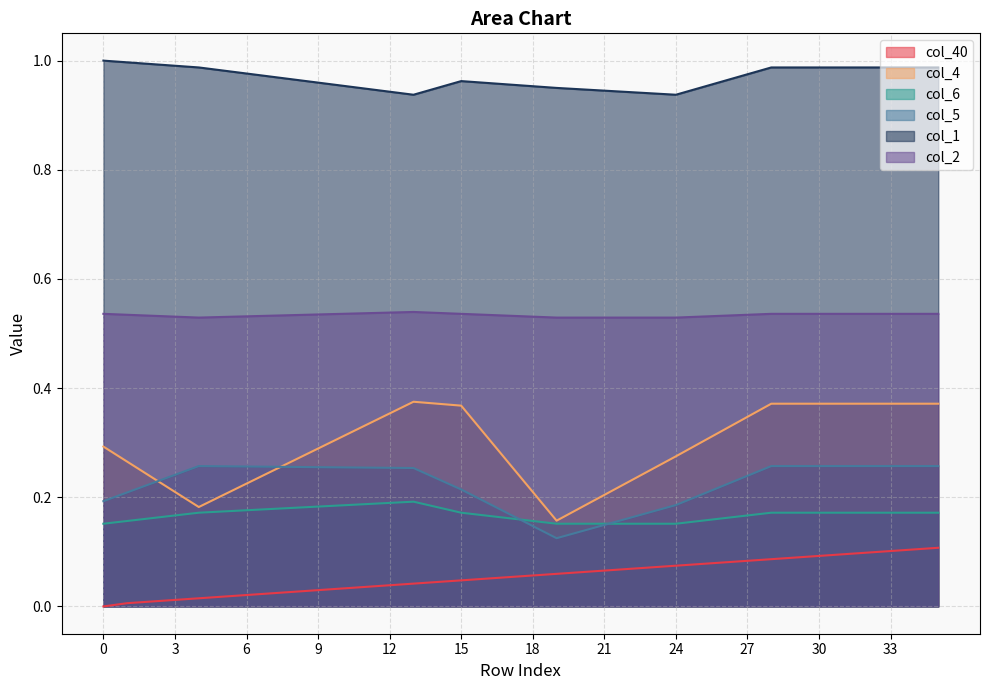

What is the sum of all col_40 values?

2.0